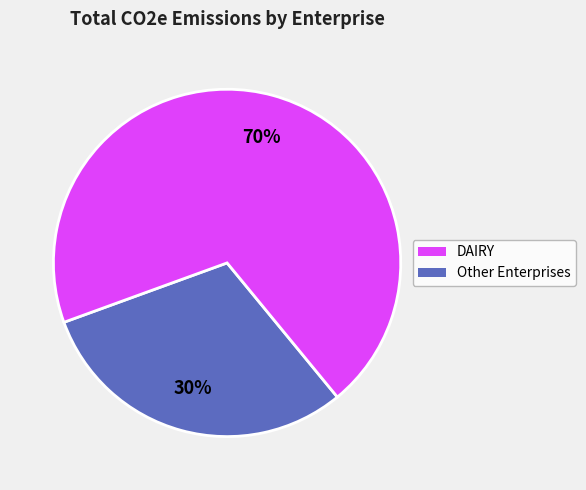

How many segments does this pie chart have?

2